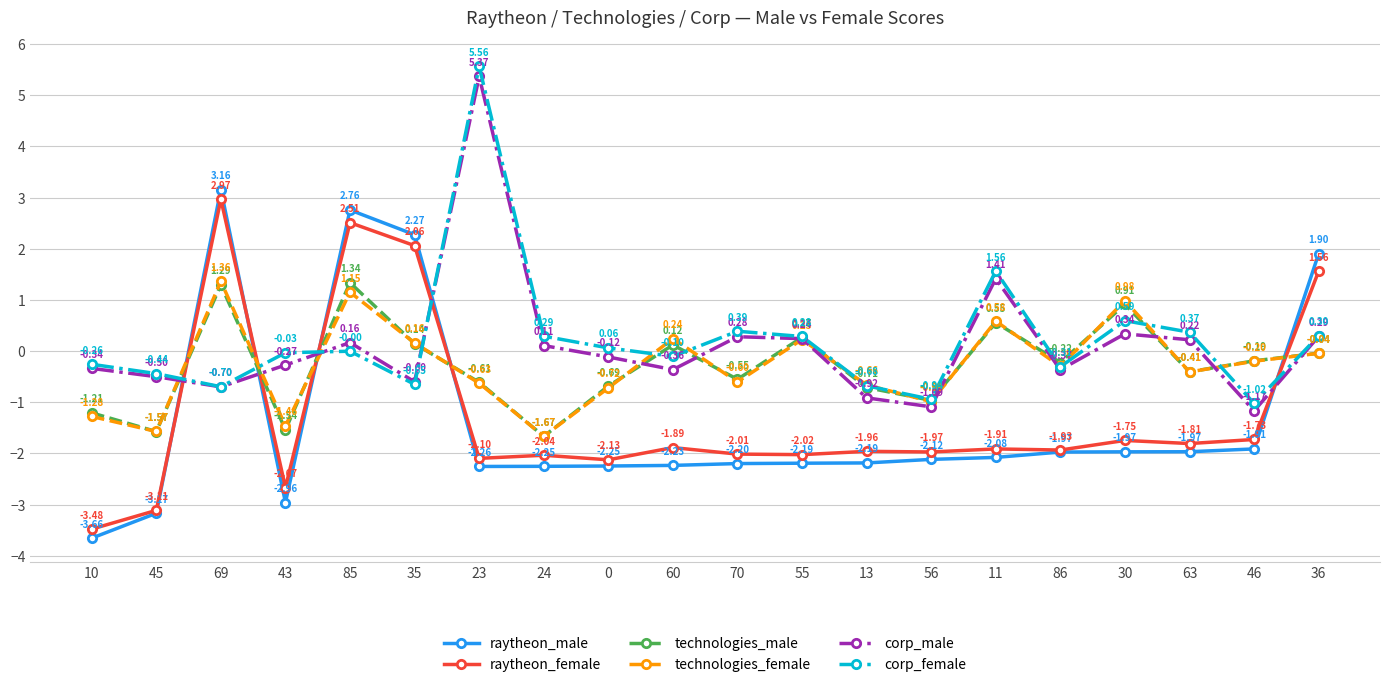

How many values in the corp_male series are below 0?

11